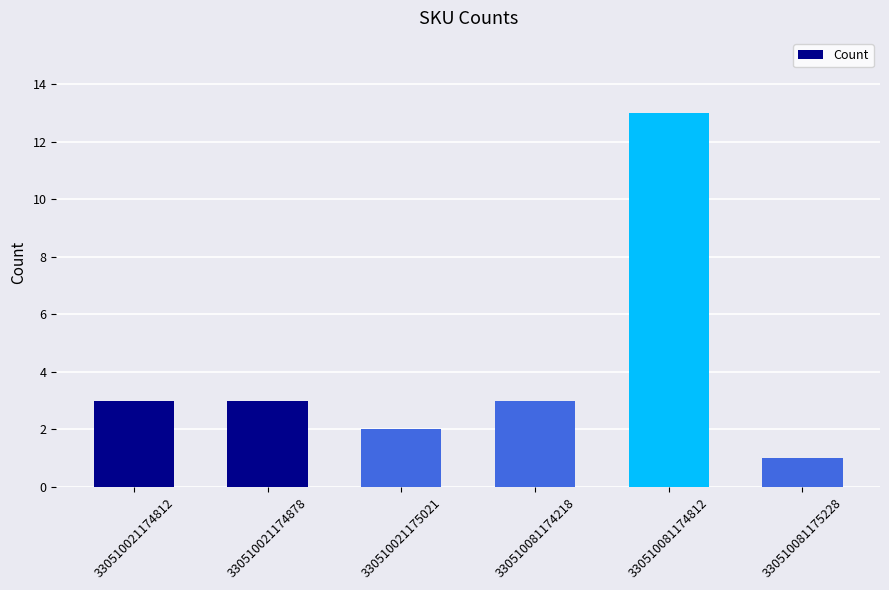

What is the difference between the values at 330510021175021 and 330510021174878?

1